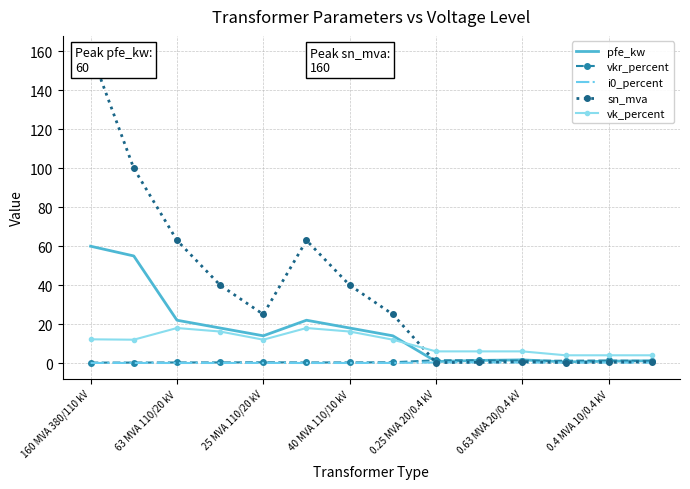

True or false: i0_percent and vk_percent cross at least once.

False